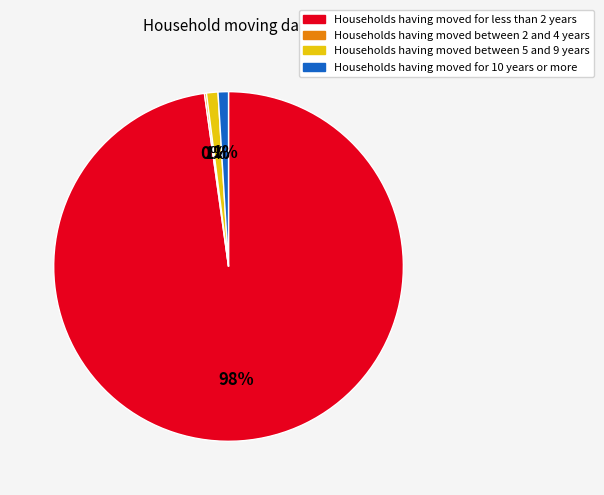

True or false: Households having moved for less than 2 years accounts for 98% of the total.

True